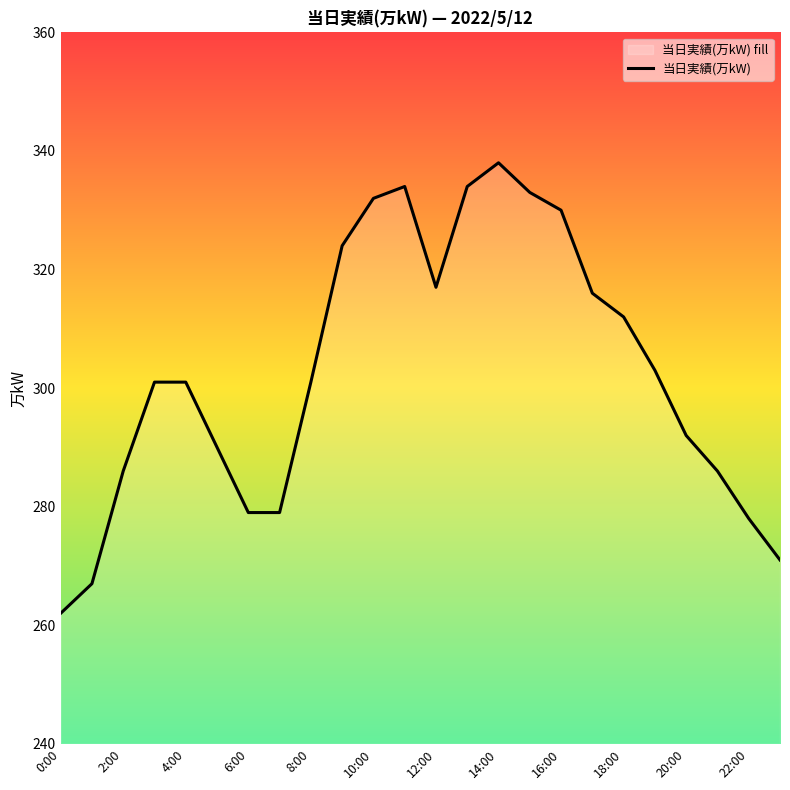

The value at 2:00 is 101. True or false?

False